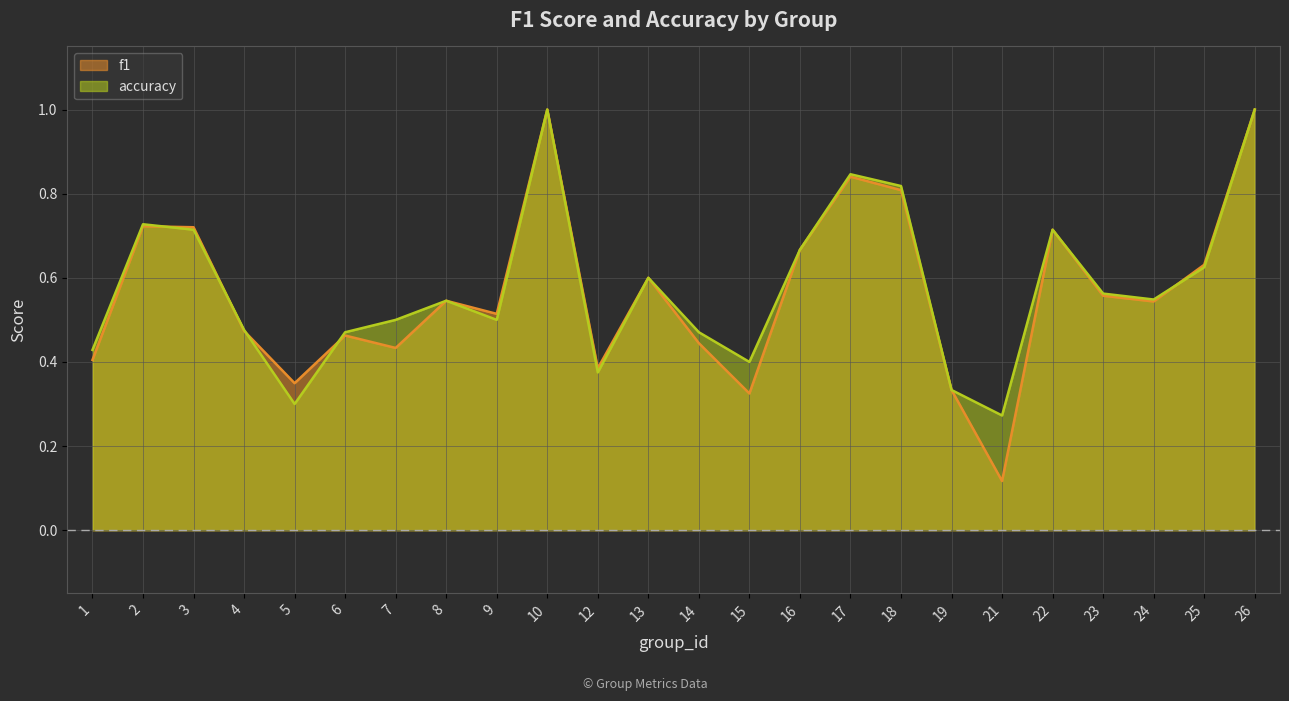

What is the difference between the second highest and second lowest values in the f1 series?

0.7